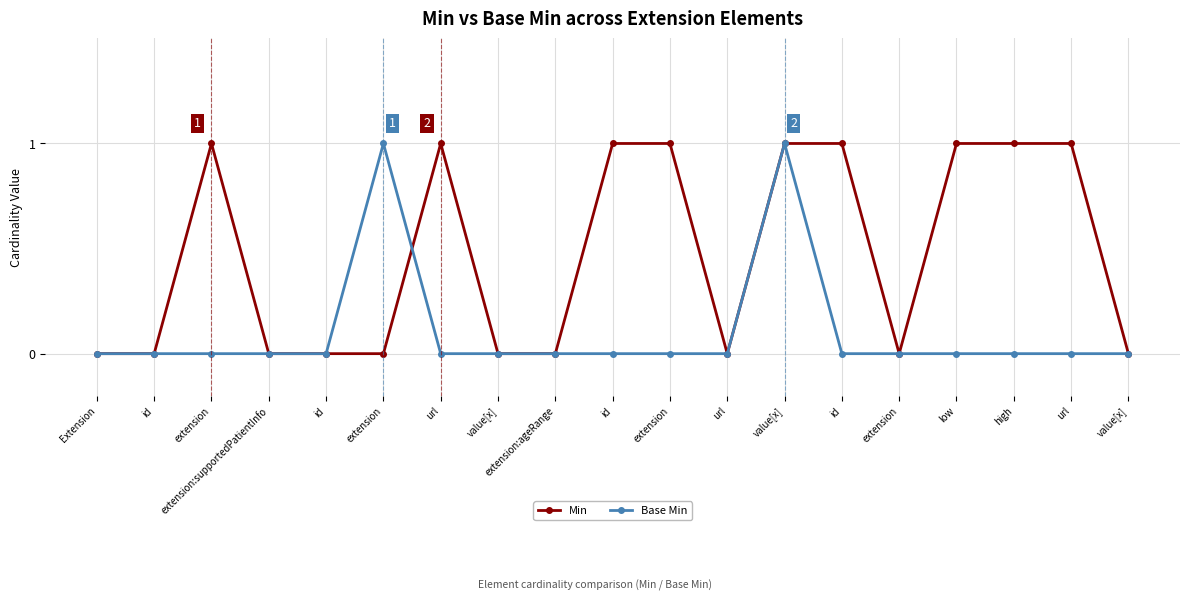

Does the chart have visible grid lines?

Yes